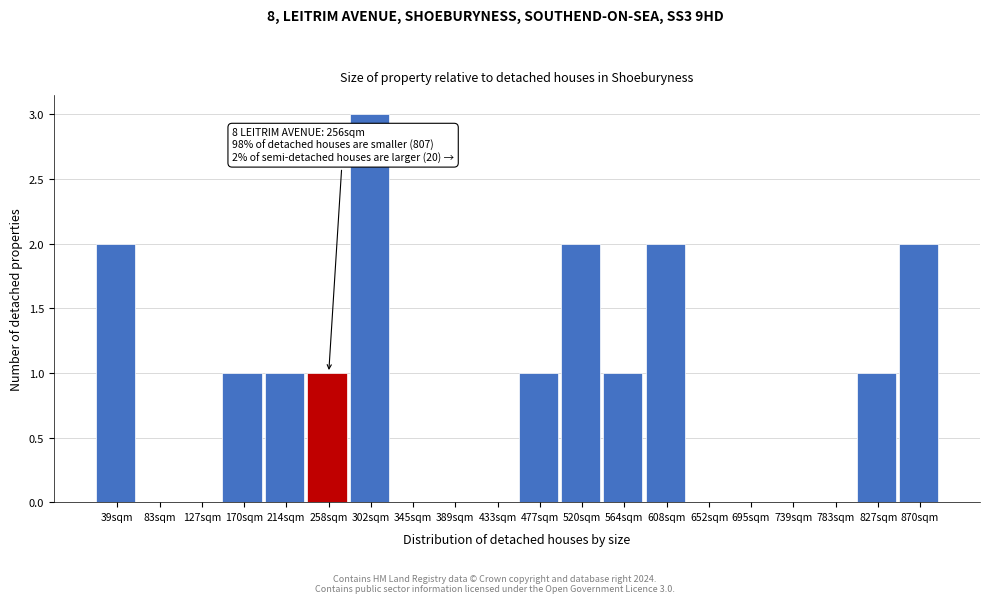

Reading left to right, what are all the values shown in this chart?

39sqm=2	83sqm=0	127sqm=0	170sqm=1	214sqm=1	258sqm=1	302sqm=3	345sqm=0	389sqm=0	433sqm=0	477sqm=1	520sqm=2	564sqm=1	608sqm=2	652sqm=0	695sqm=0	739sqm=0	783sqm=0	827sqm=1	870sqm=2